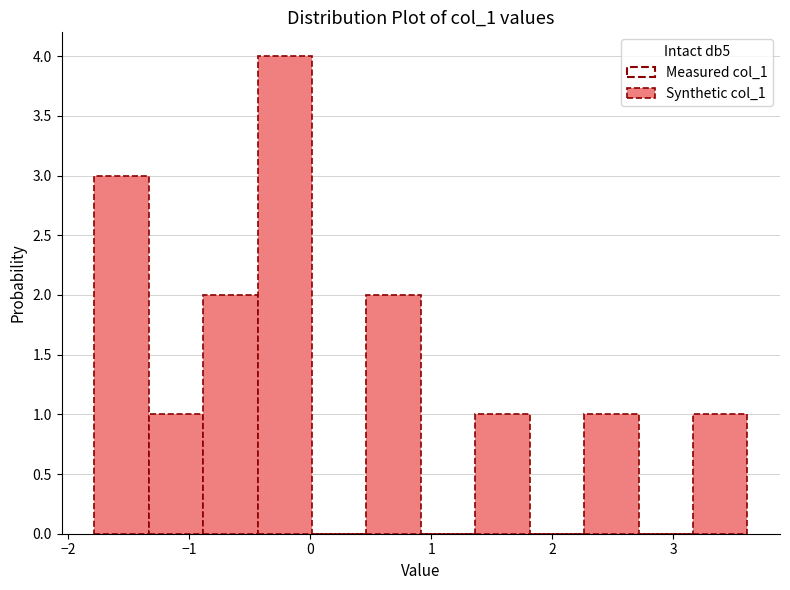

Which range on the x-axis has the tallest bar?

-0.4 to 0.0